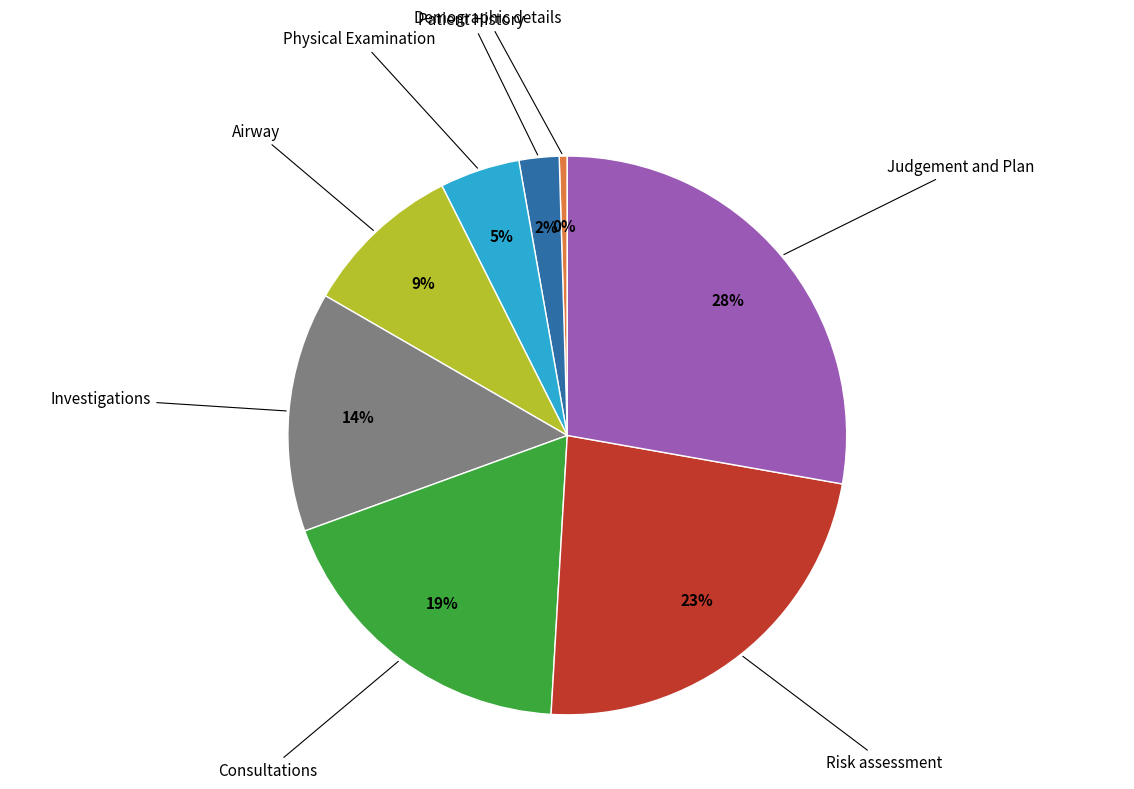

Count the number of slices in the pie.

8